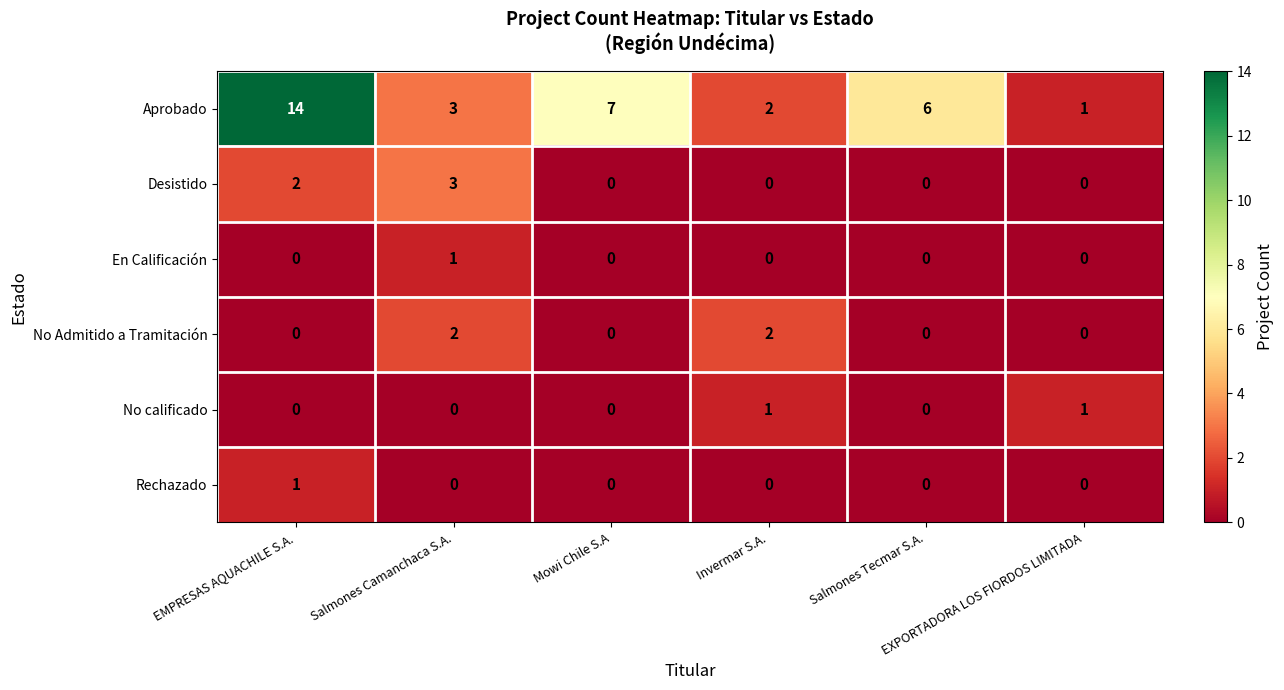

Which series has the widest spread of values?

Aprobado